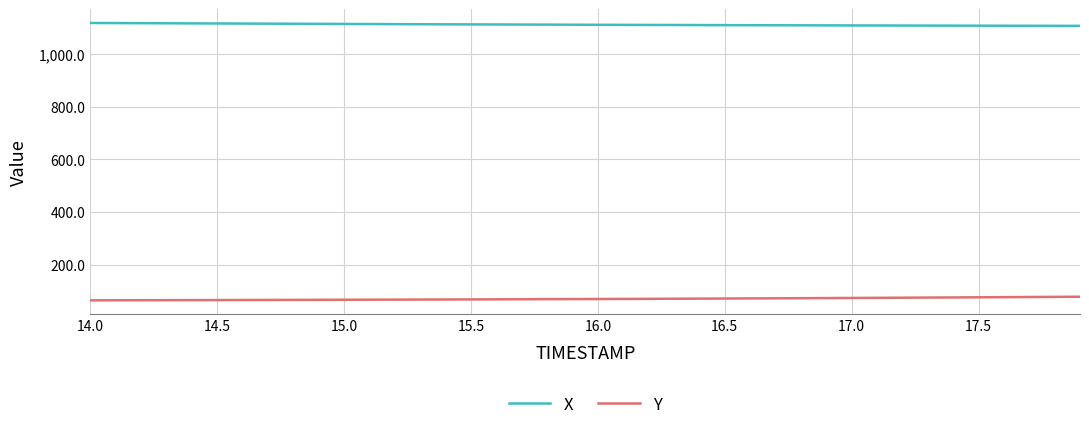

True or false: Y and X cross at least once.

False